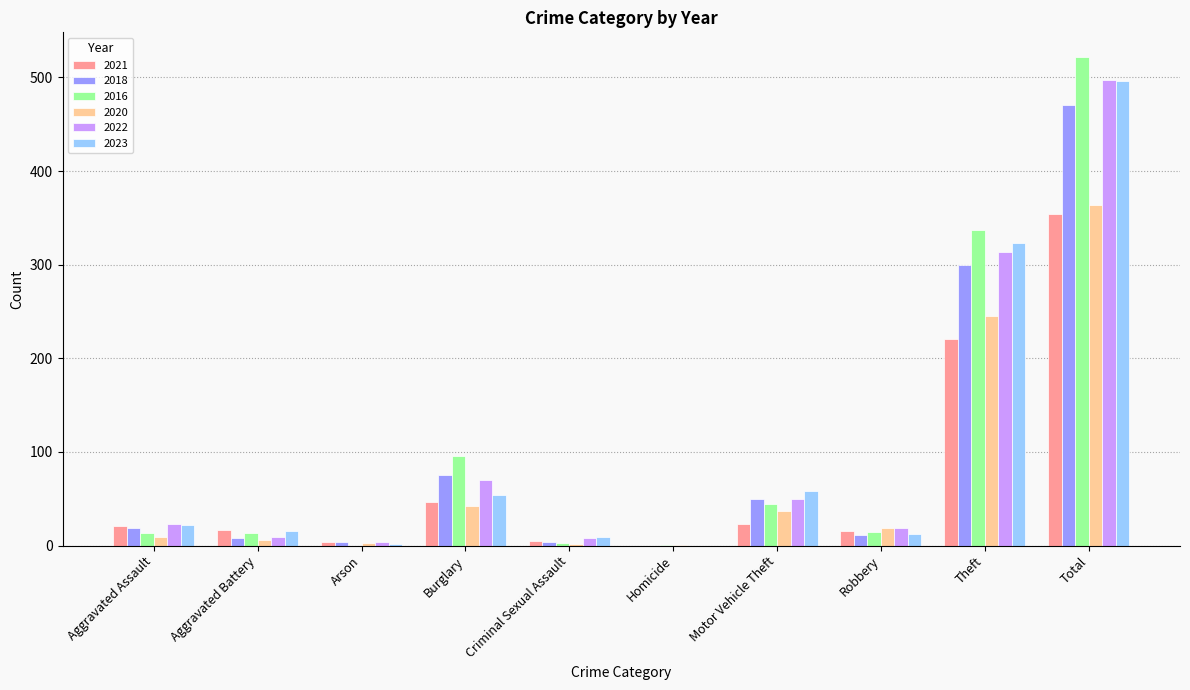

What is the sum of all 2018 values?

942